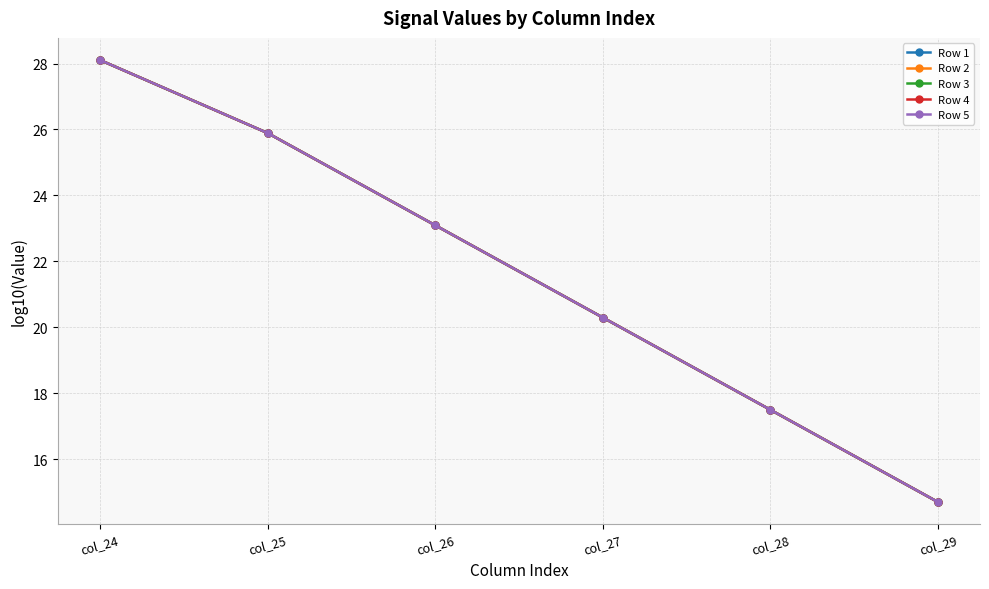

How many lines are shown in the chart?

5